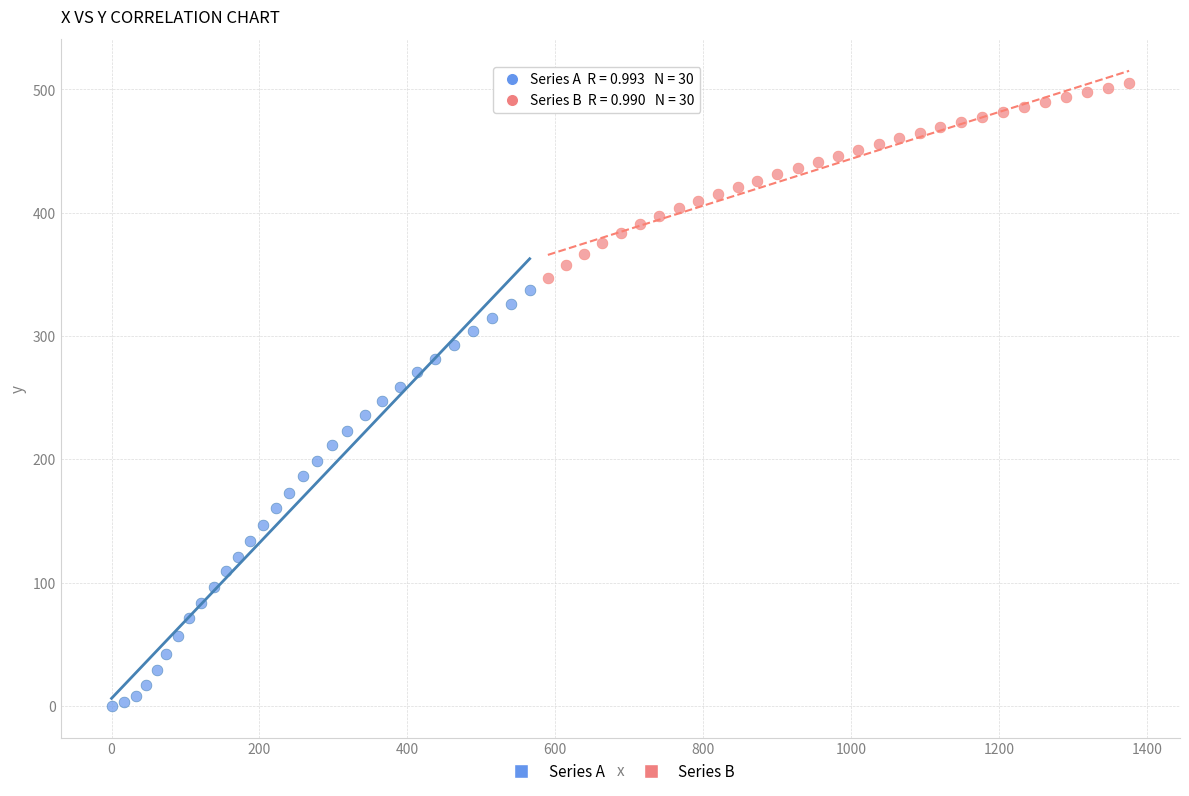

Which series has the widest spread of Y values?

Series A